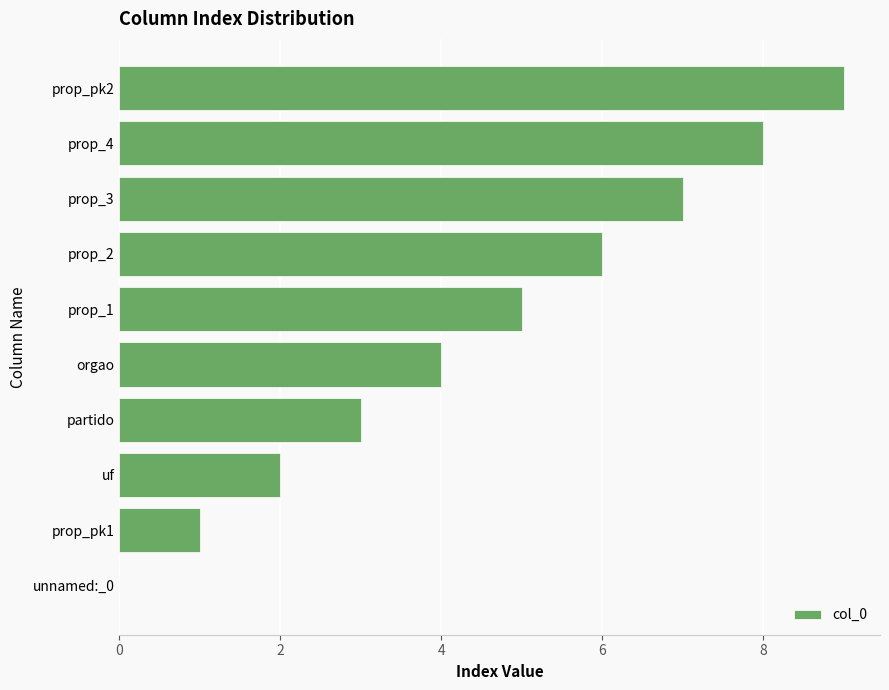

What is the change in value from orgao to prop_3?

+3